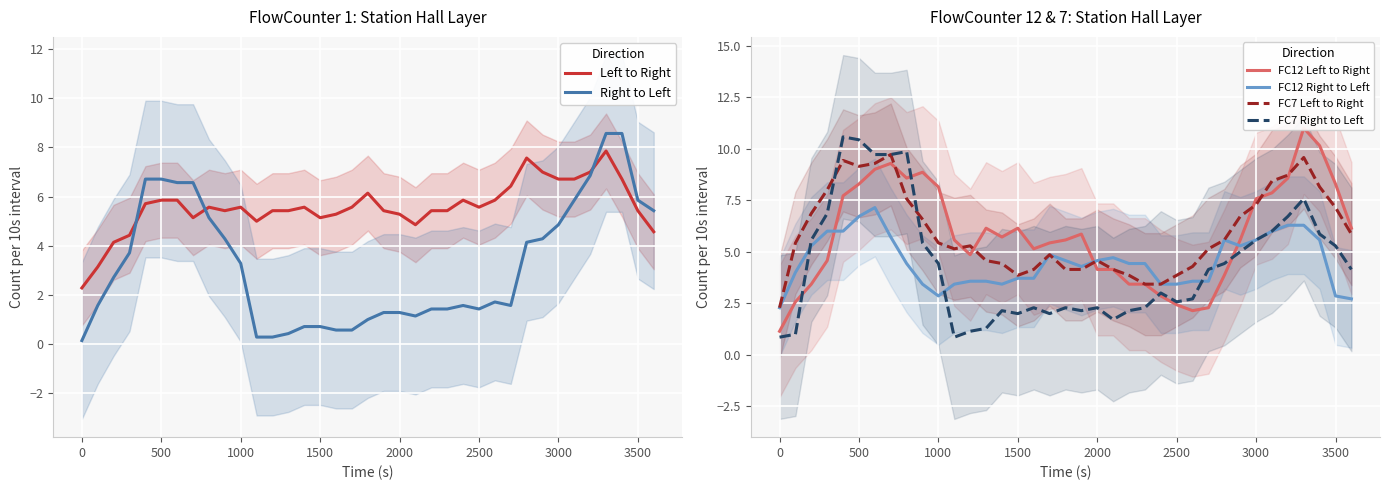

At how many categories does at least one series exceed 7?

15